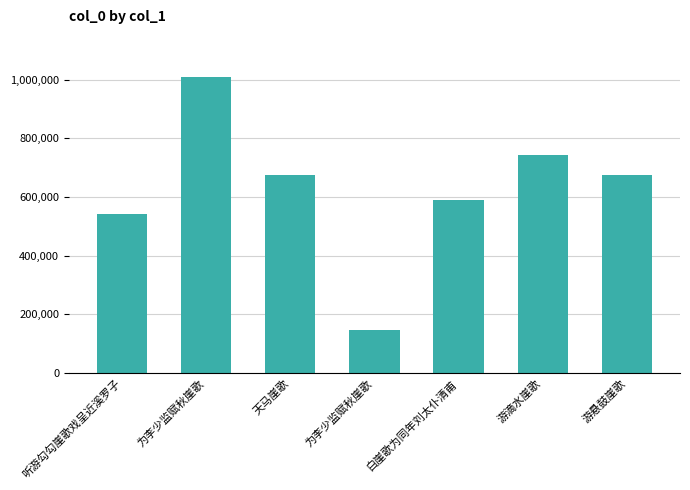

What is the difference between the second highest and minimum values?

596383